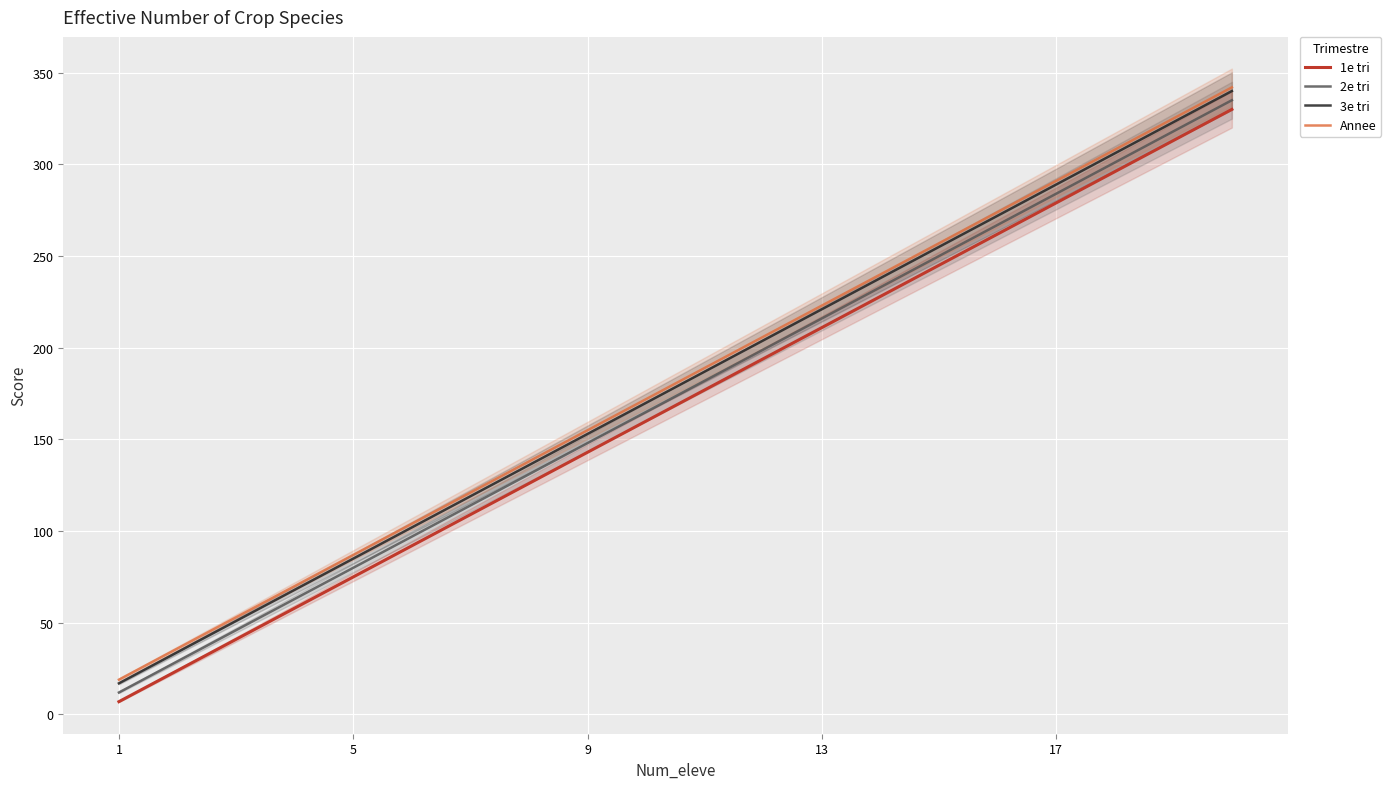

The 3e tri series shows 153 at 9. True or false?

True